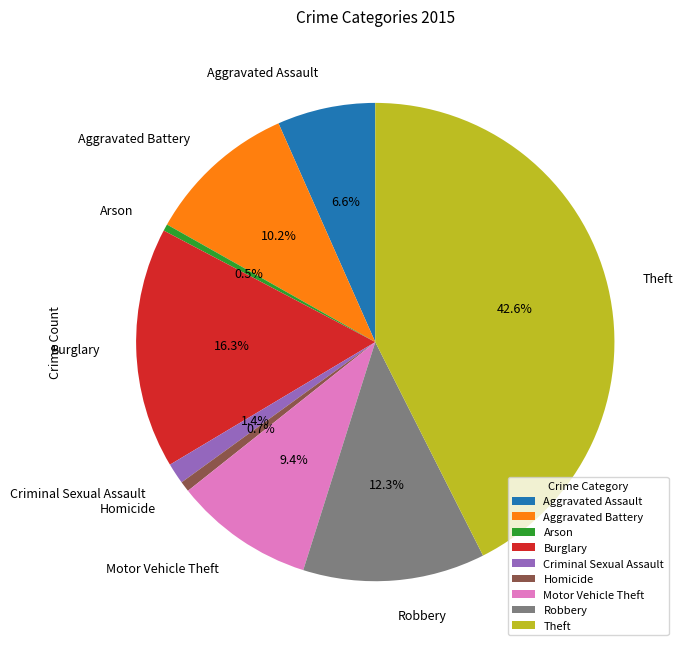

To the nearest percent, what percentage of the pie is Homicide?

1%